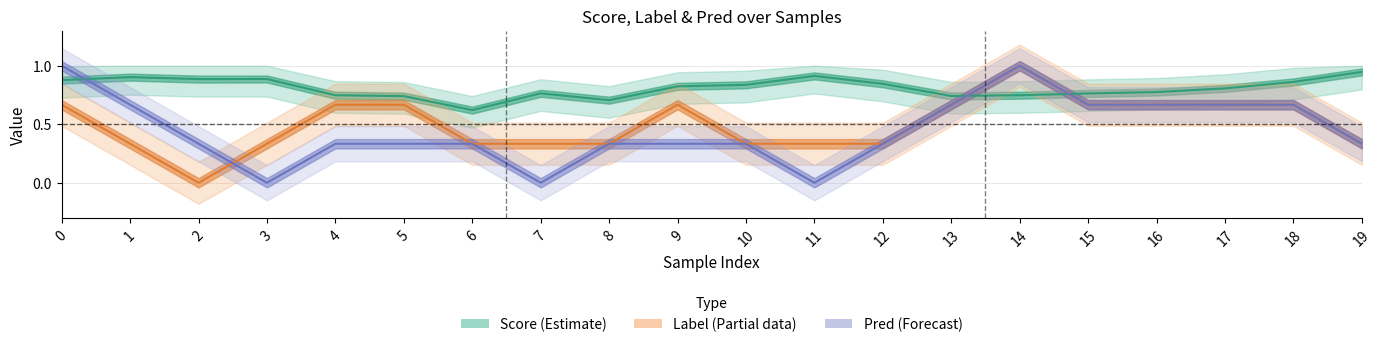

How many data points in Pred (Forecast) are above 0?

17